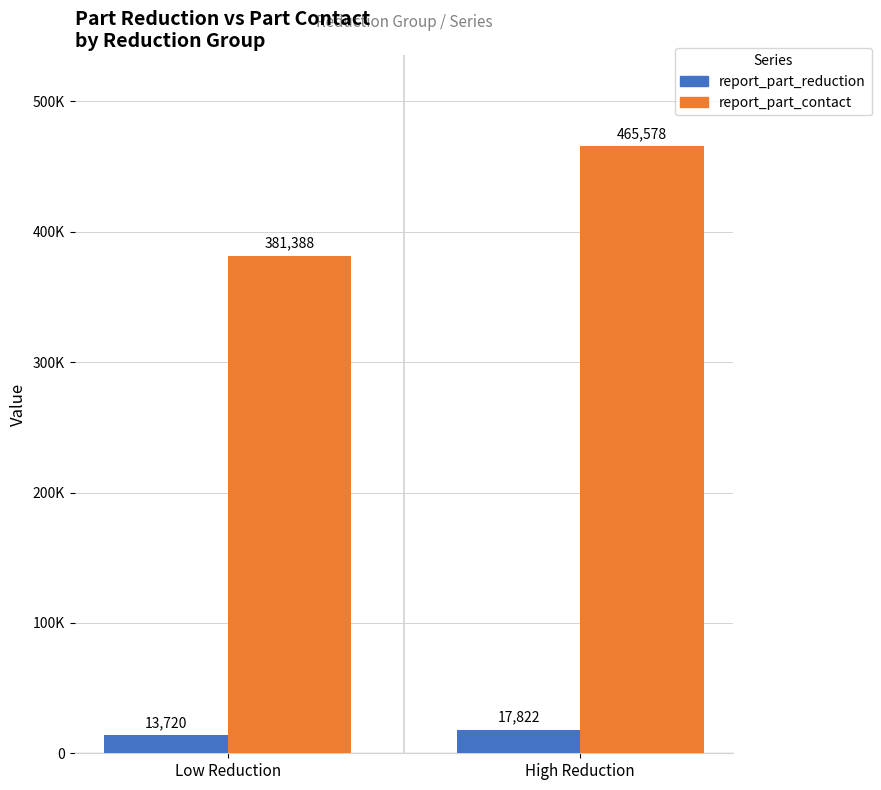

What is the value of the report_part_contact bar at the 2nd from the left?

465578